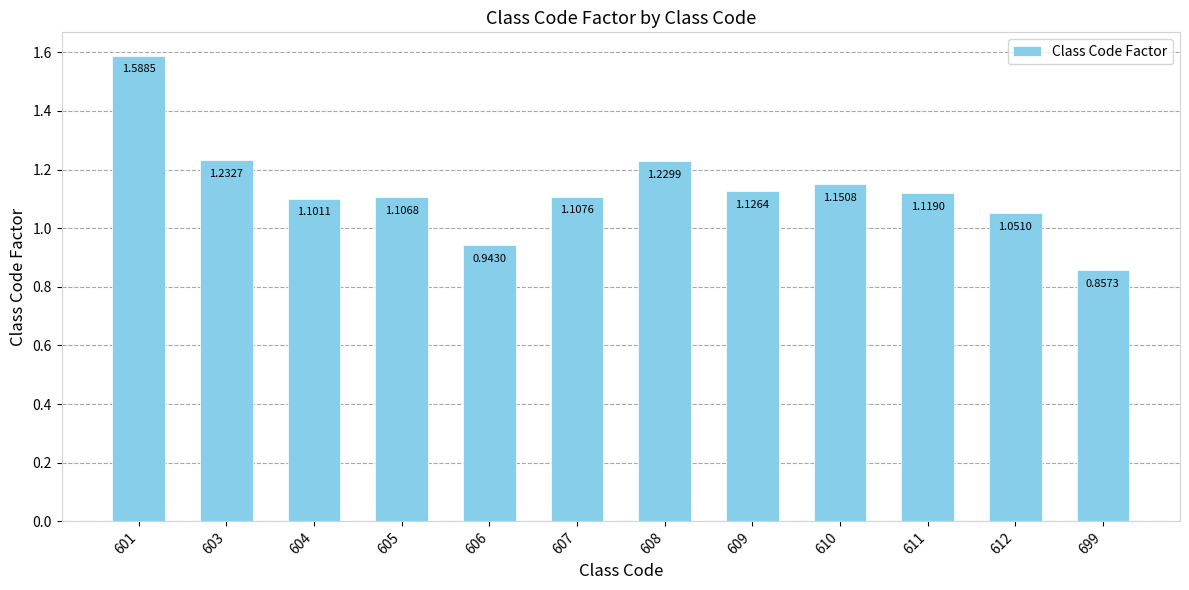

List the labels in order of value, largest first.

601, 603, 608, 610, 609, 611, 607, 605, 604, 612, 606, 699